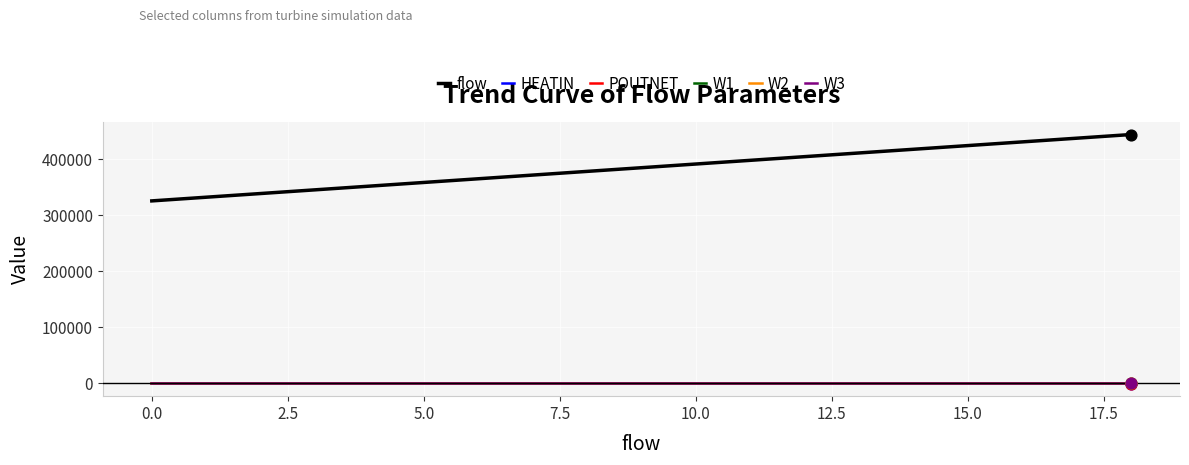

Which series has the largest total across all categories?

flow